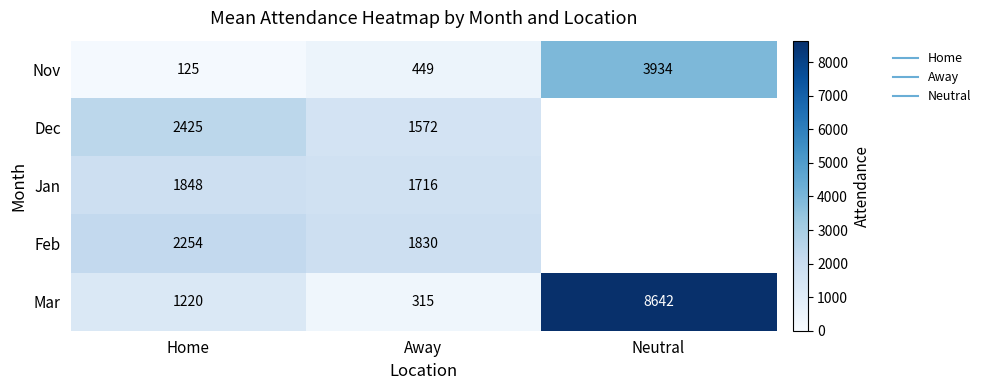

Is the value of Feb at Away greater than the value of Nov at Away?

Yes